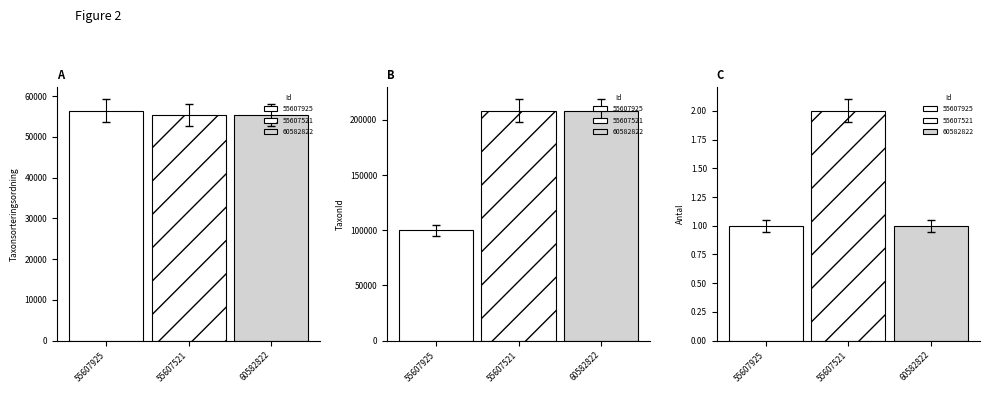

The value of Antal at 60582822 is 1. True or false?

True